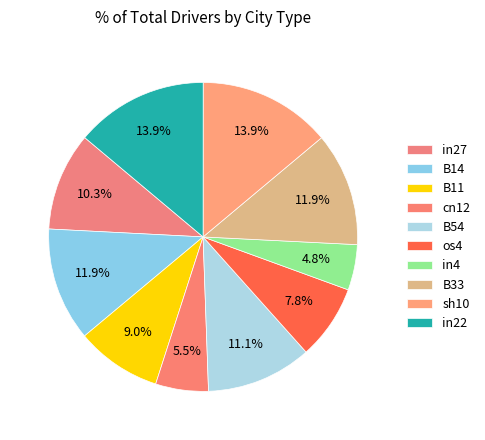

Do B54 and sh10 together represent more than half of the pie?

No